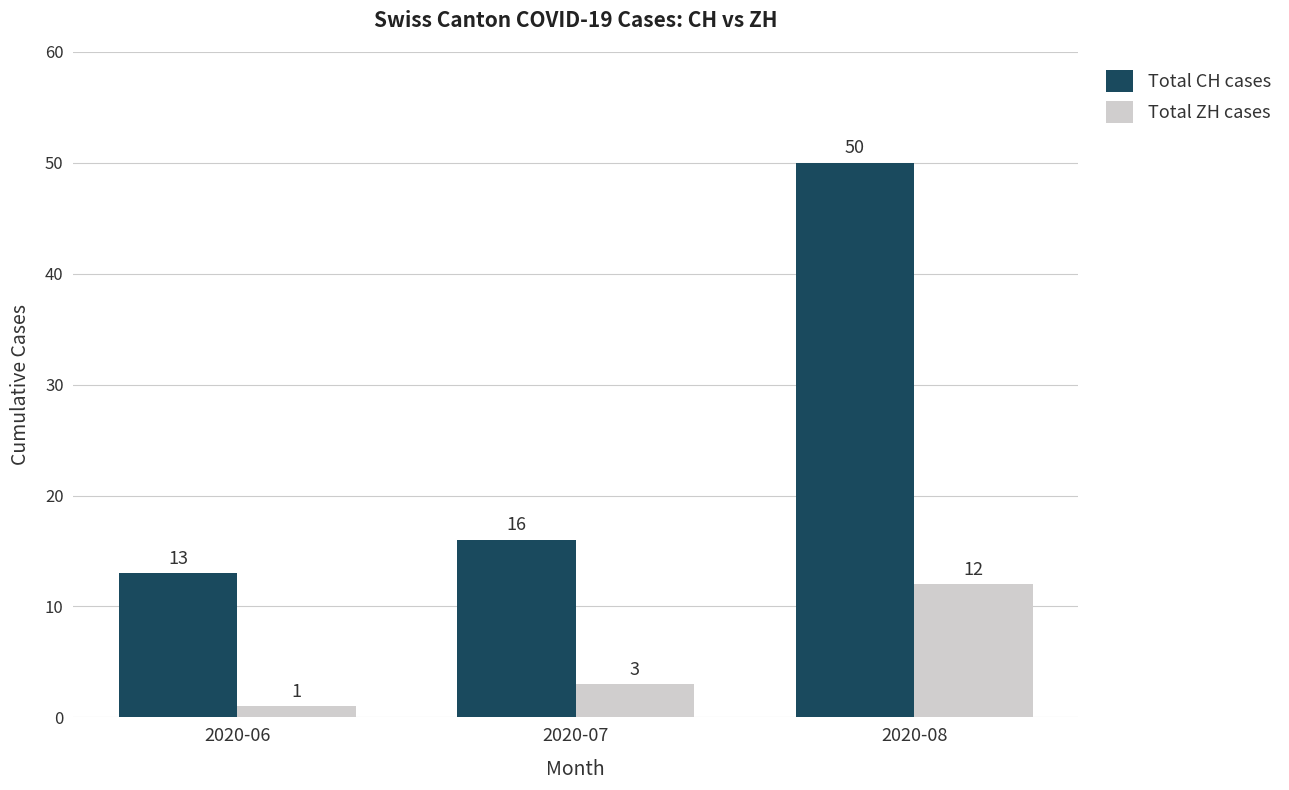

List the series in order of their overall mean, highest first.

Total CH cases, Total ZH cases